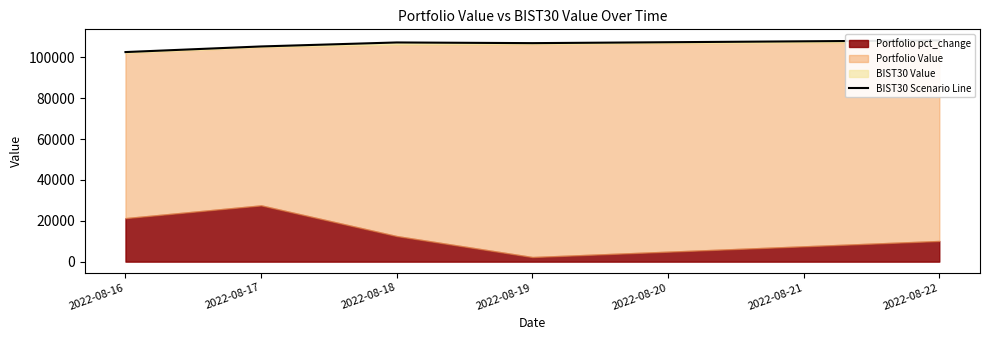

True or false: the data has more than 1 interior local peaks.

False